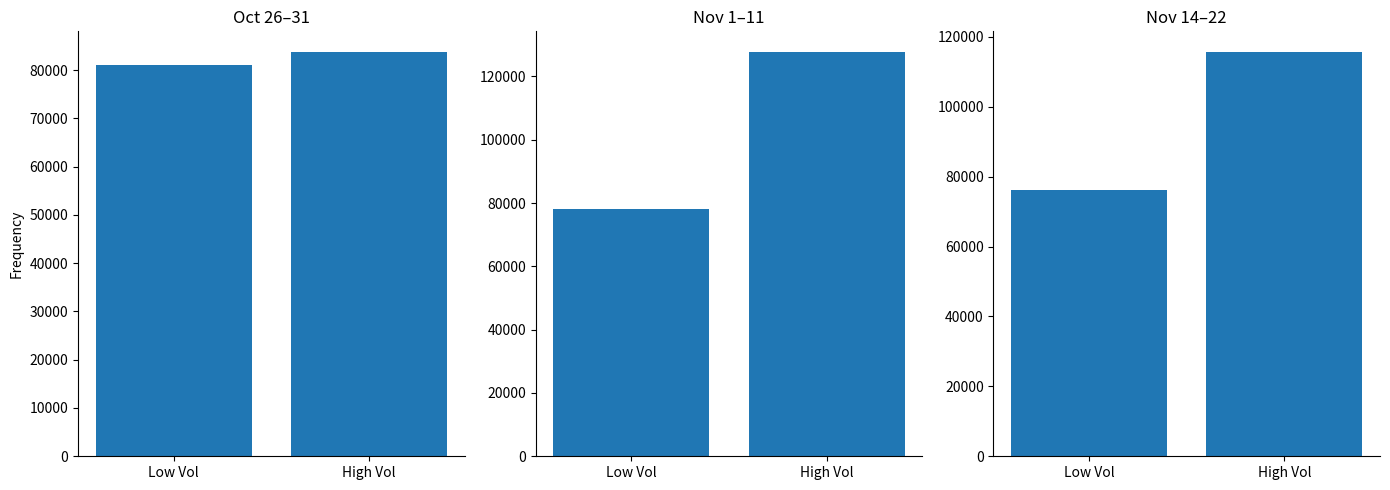

Where is the data nearest to the value 95988?

Low Vol